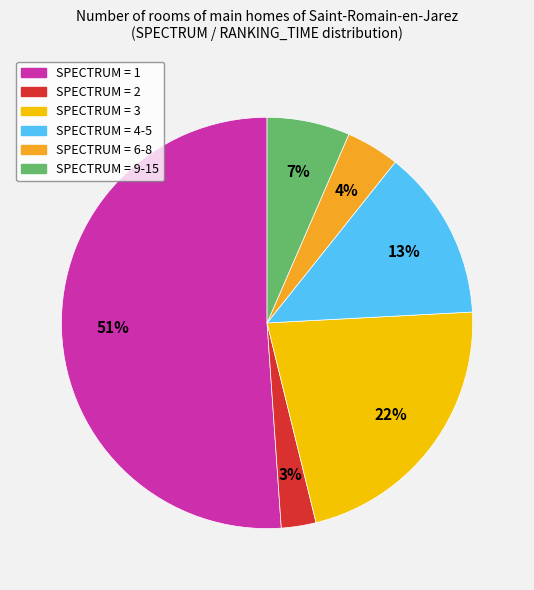

To the nearest percent, what is the average slice percentage?

17%